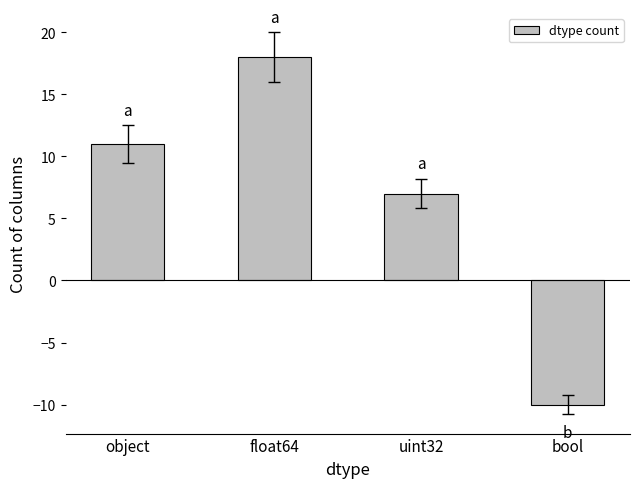

List the labels in order of value, largest first.

float64, object, uint32, bool